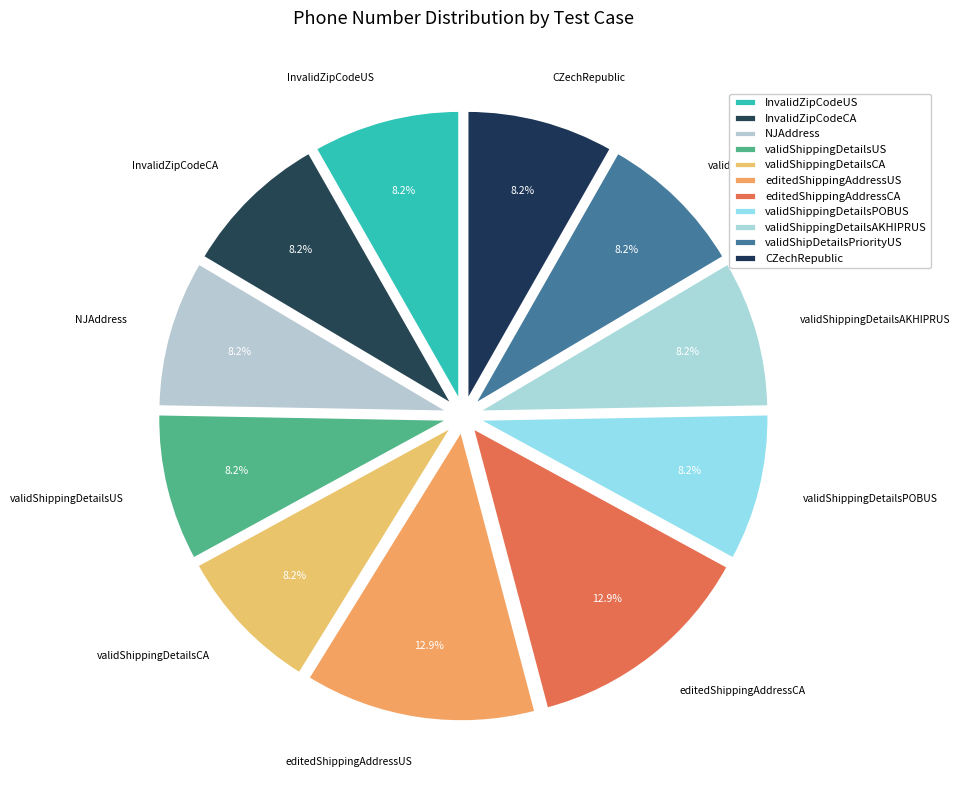

Approximately how many times larger is the value at InvalidZipCodeUS compared to validShippingDetailsPOBUS?

1.0